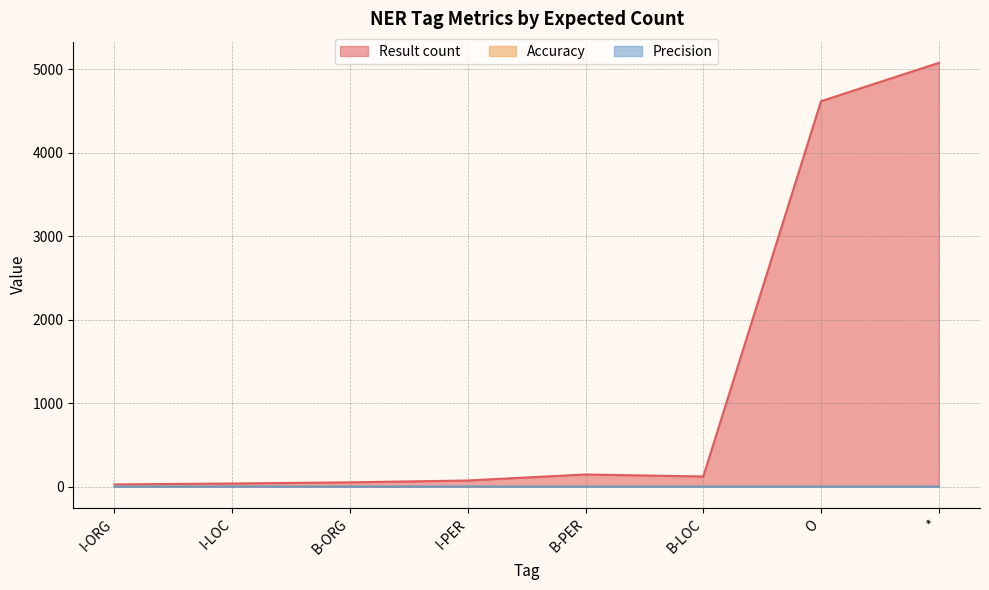

Which category has the highest value in the Accuracy series?

O